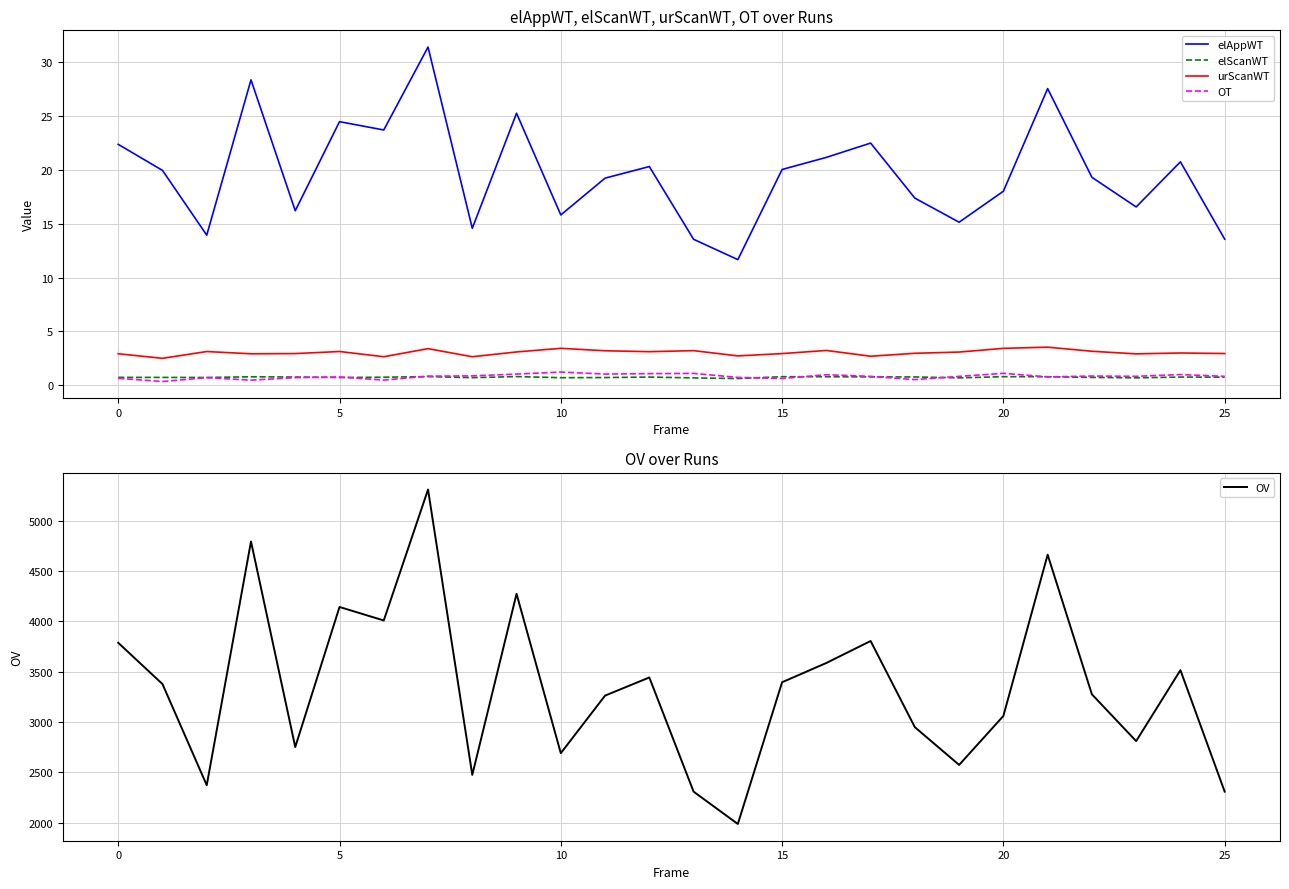

Which series has the largest total across all categories?

OV